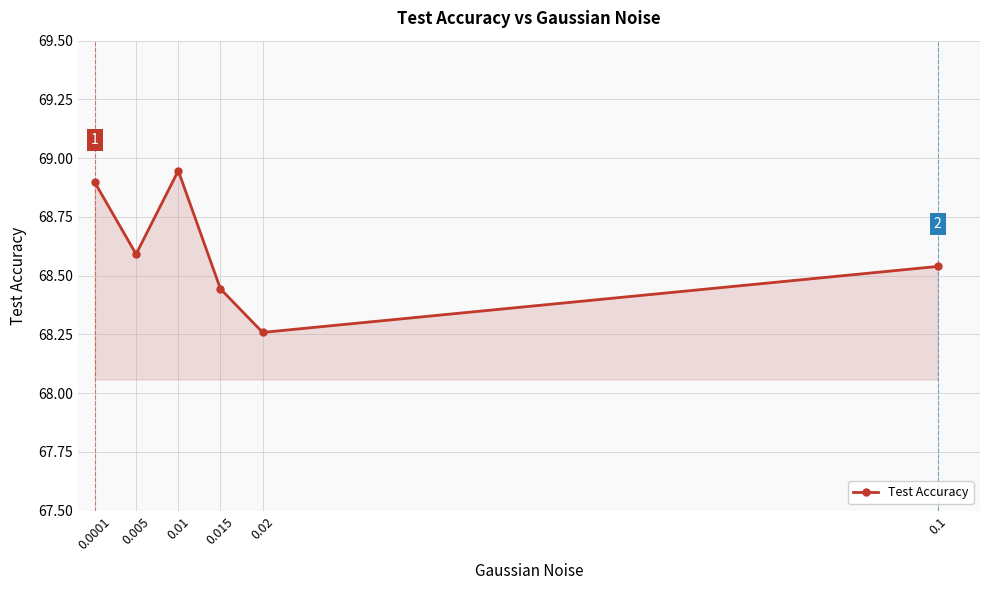

How many points are higher than both their immediate neighbors (excluding endpoints)?

1